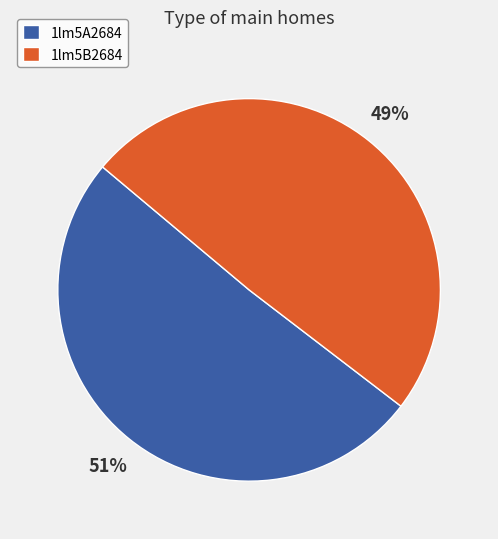

What is the smallest slice in the pie chart?

1lm5B2684